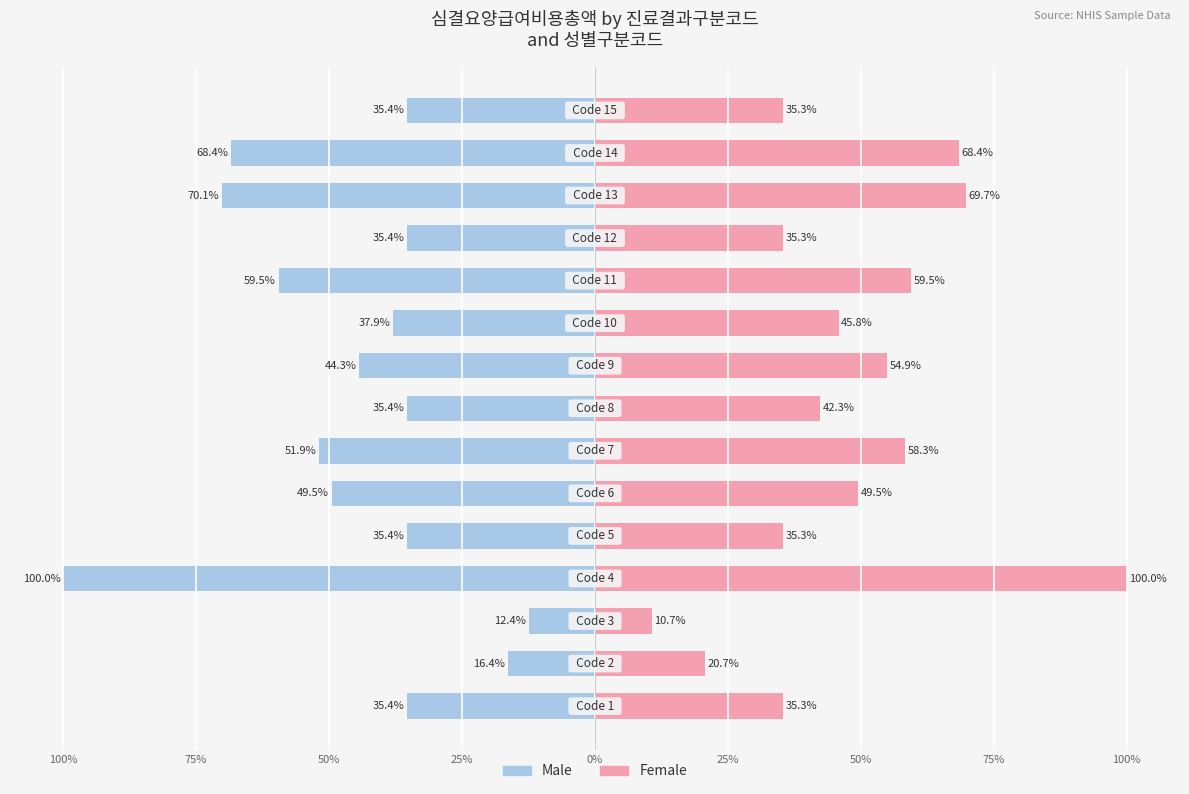

Is the value of Male at 12 greater than the value of Female at 14?

No